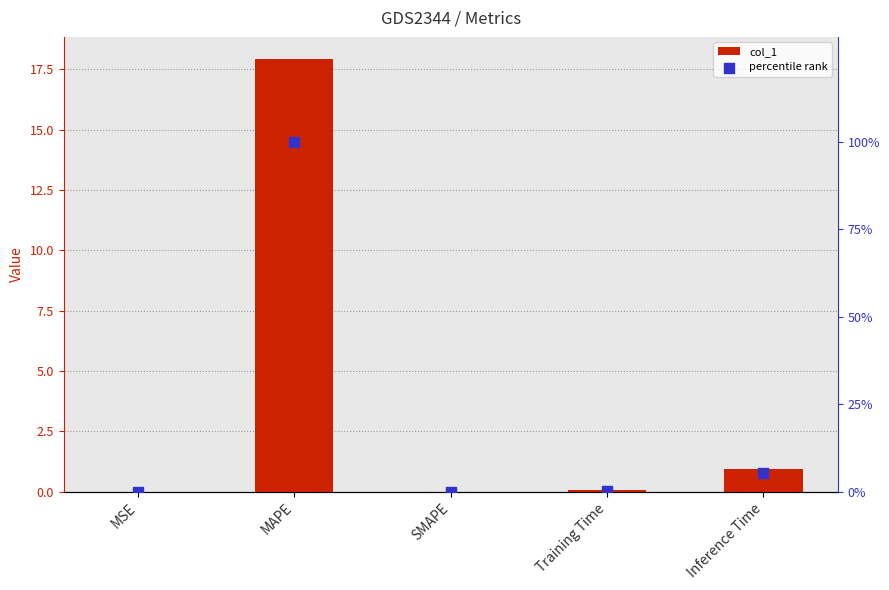

What is the total value across all series at Training Time?

0.4